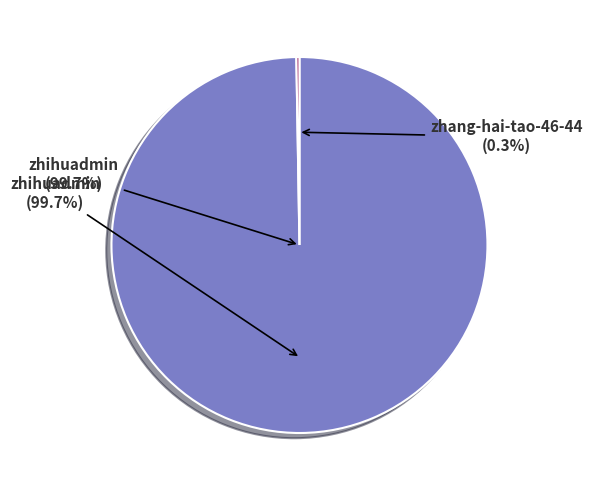

Is it true that zhihuadmin is 94% of the pie?

False